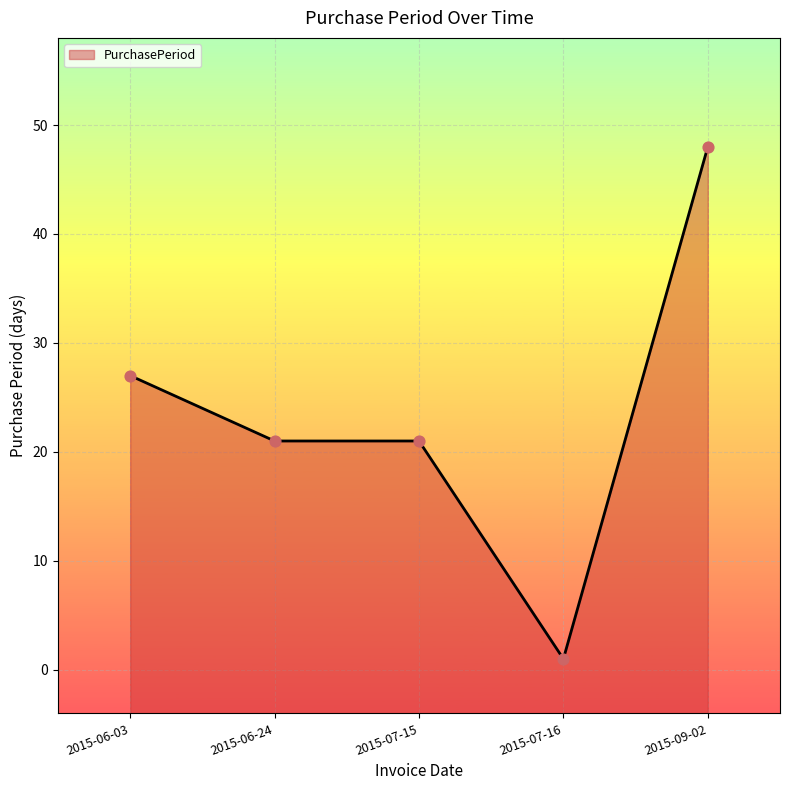

Between 2015-09-02 and 2015-07-15, which is larger?

2015-09-02